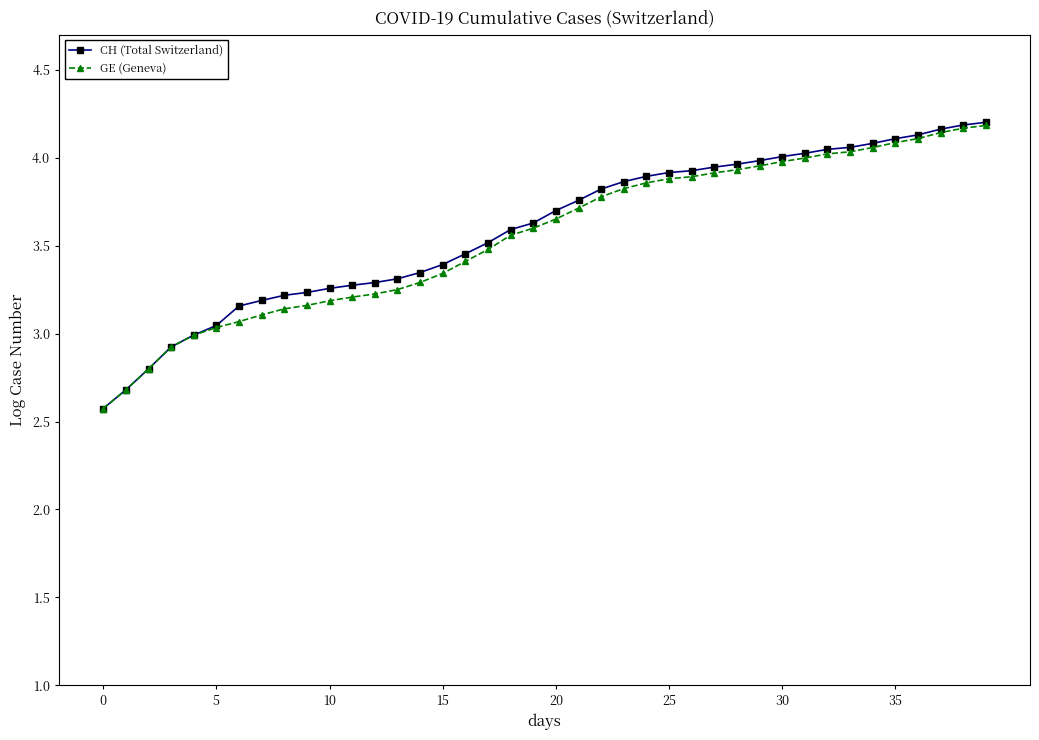

Which series has the largest range (max minus min)?

CH (Total Switzerland)